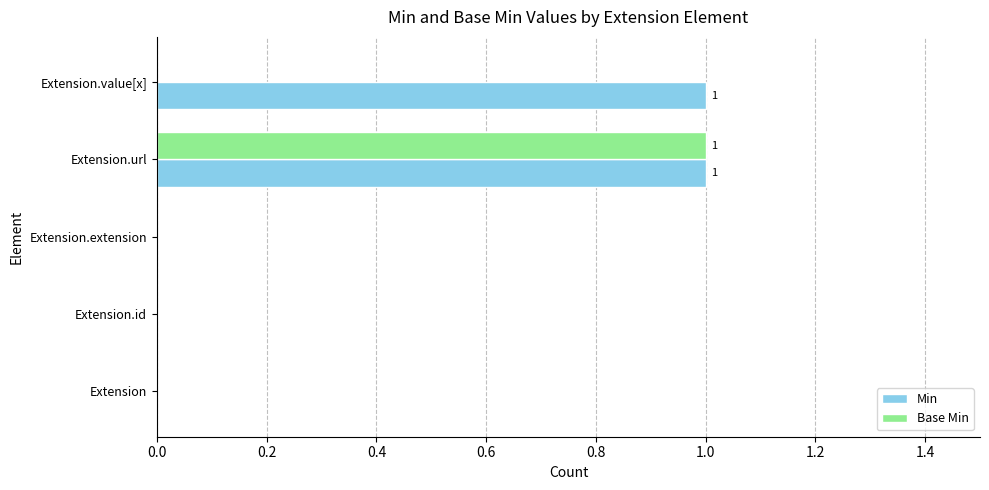

What is the highest value of the Base Min series?

1